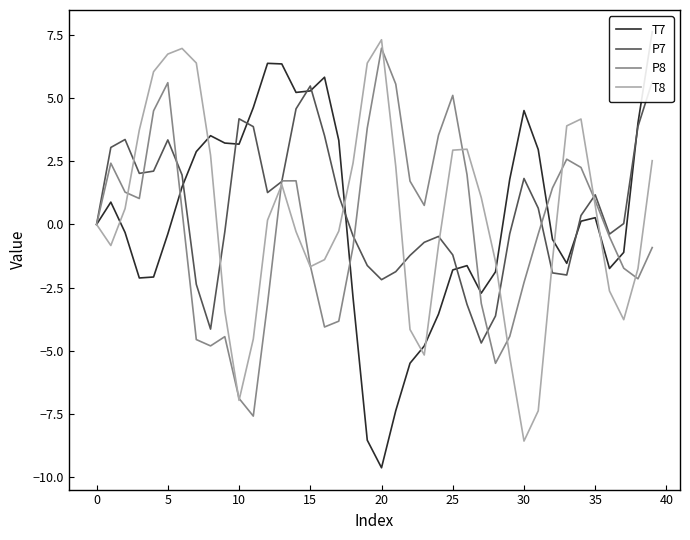

What are all the series names shown in the legend?

T7, P7, P8, T8